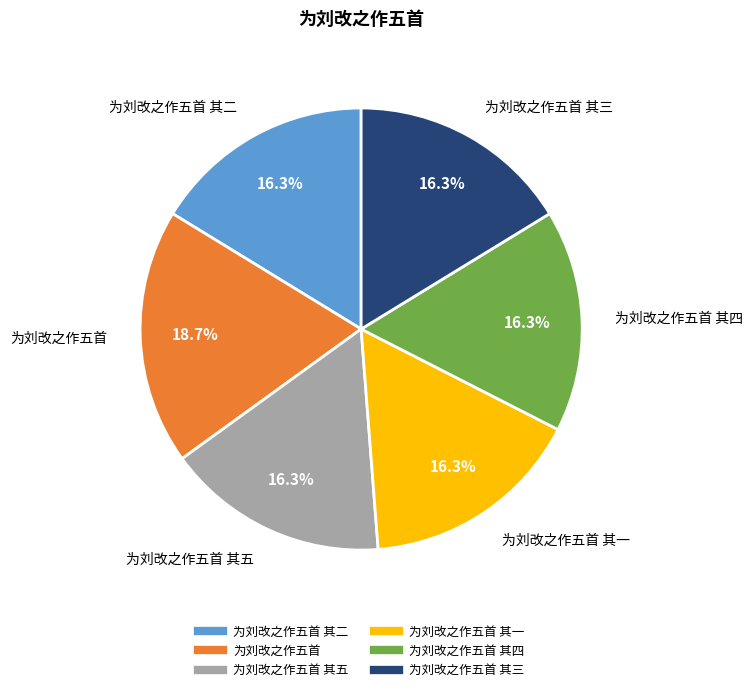

How many segments does this pie chart have?

6